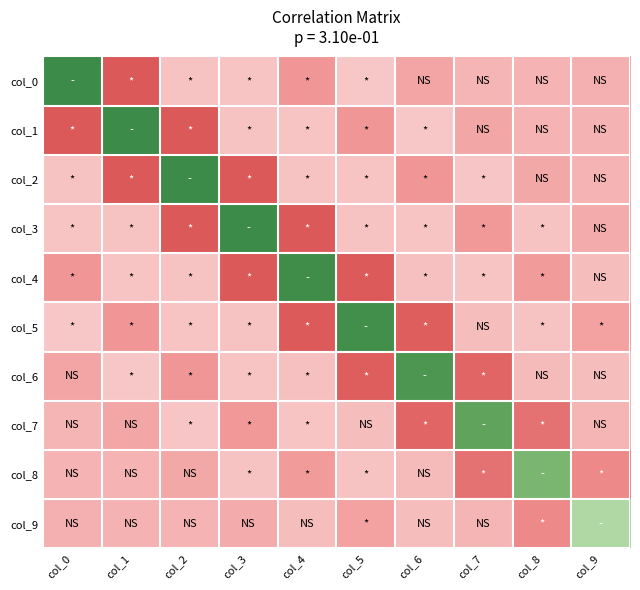

Reading left to right, extract all data points from this chart.

col_0: col_0=1.6	col_1=-0.4	col_2=0.1	col_3=0.1	col_4=-0.1	col_5=0.1	col_6=-0.1	col_7=0.0	col_8=0.0	col_9=-0.0
col_1: col_0=-0.4	col_1=1.6	col_2=-0.4	col_3=0.1	col_4=0.1	col_5=-0.1	col_6=0.1	col_7=-0.1	col_8=0.0	col_9=0.0
col_2: col_0=0.1	col_1=-0.4	col_2=1.6	col_3=-0.4	col_4=0.1	col_5=0.1	col_6=-0.1	col_7=0.1	col_8=-0.0	col_9=0.0
col_3: col_0=0.1	col_1=0.1	col_2=-0.4	col_3=1.6	col_4=-0.4	col_5=0.1	col_6=0.1	col_7=-0.1	col_8=0.1	col_9=-0.0
col_4: col_0=-0.1	col_1=0.1	col_2=0.1	col_3=-0.4	col_4=1.6	col_5=-0.4	col_6=0.1	col_7=0.1	col_8=-0.1	col_9=0.1
col_5: col_0=0.1	col_1=-0.1	col_2=0.1	col_3=0.1	col_4=-0.4	col_5=1.6	col_6=-0.4	col_7=0.1	col_8=0.1	col_9=-0.1
col_6: col_0=-0.1	col_1=0.1	col_2=-0.1	col_3=0.1	col_4=0.1	col_5=-0.4	col_6=1.5	col_7=-0.4	col_8=0.0	col_9=0.1
col_7: col_0=0.0	col_1=-0.1	col_2=0.1	col_3=-0.1	col_4=0.1	col_5=0.1	col_6=-0.4	col_7=1.5	col_8=-0.3	col_9=0.0
col_8: col_0=0.0	col_1=0.0	col_2=-0.0	col_3=0.1	col_4=-0.1	col_5=0.1	col_6=0.0	col_7=-0.3	col_8=1.4	col_9=-0.2
col_9: col_0=-0.0	col_1=0.0	col_2=0.0	col_3=-0.0	col_4=0.1	col_5=-0.1	col_6=0.1	col_7=0.0	col_8=-0.2	col_9=1.2